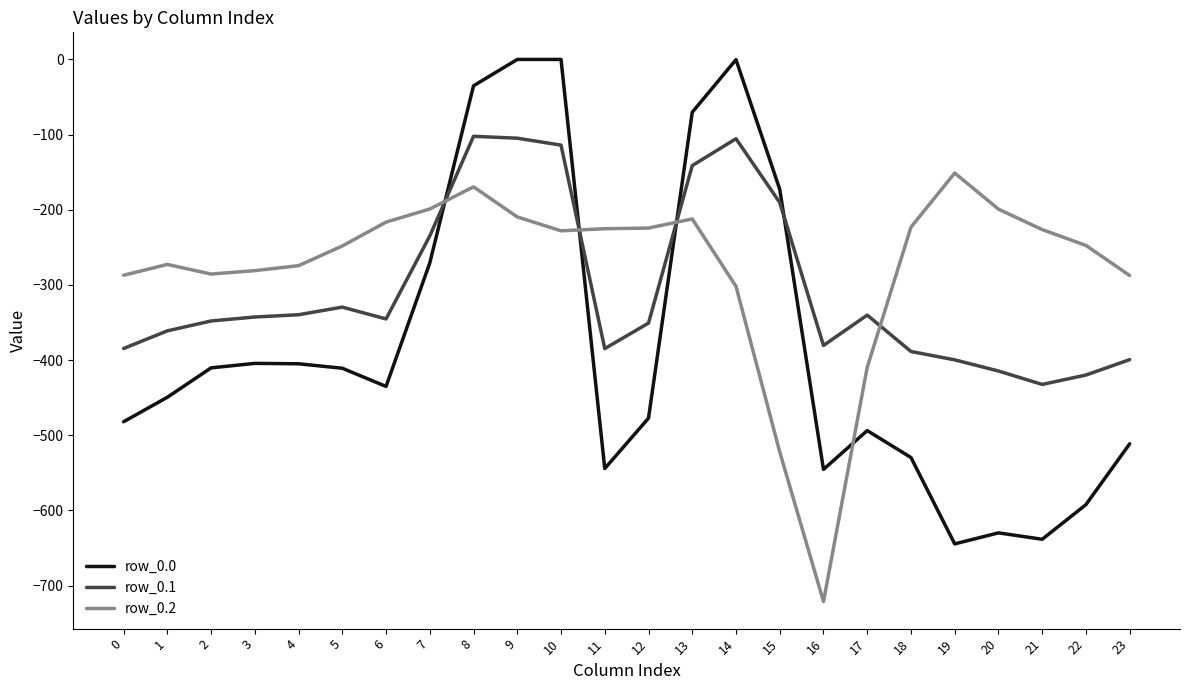

At which label is row_0.2 closest to -436?

17